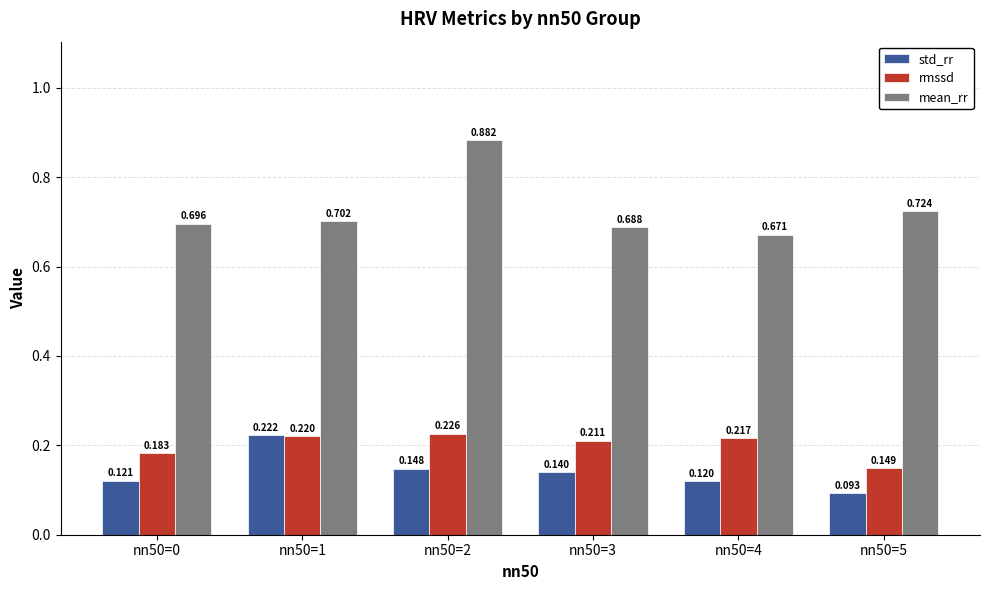

What are all the series names shown in the legend?

std_rr, rmssd, mean_rr